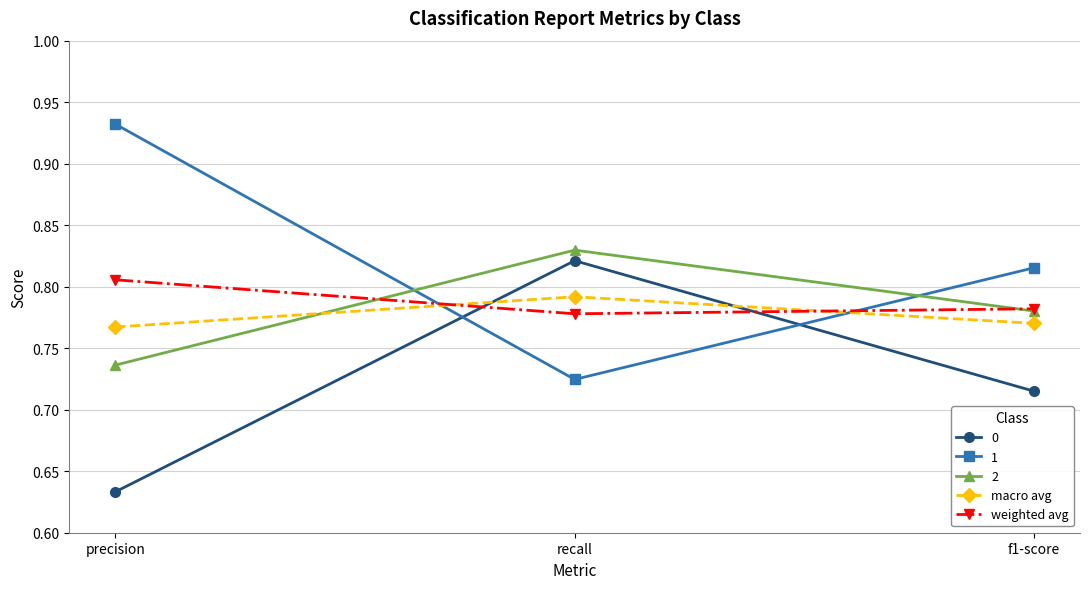

At precision, list the series in order from largest to smallest.

1, weighted avg, macro avg, 2, 0